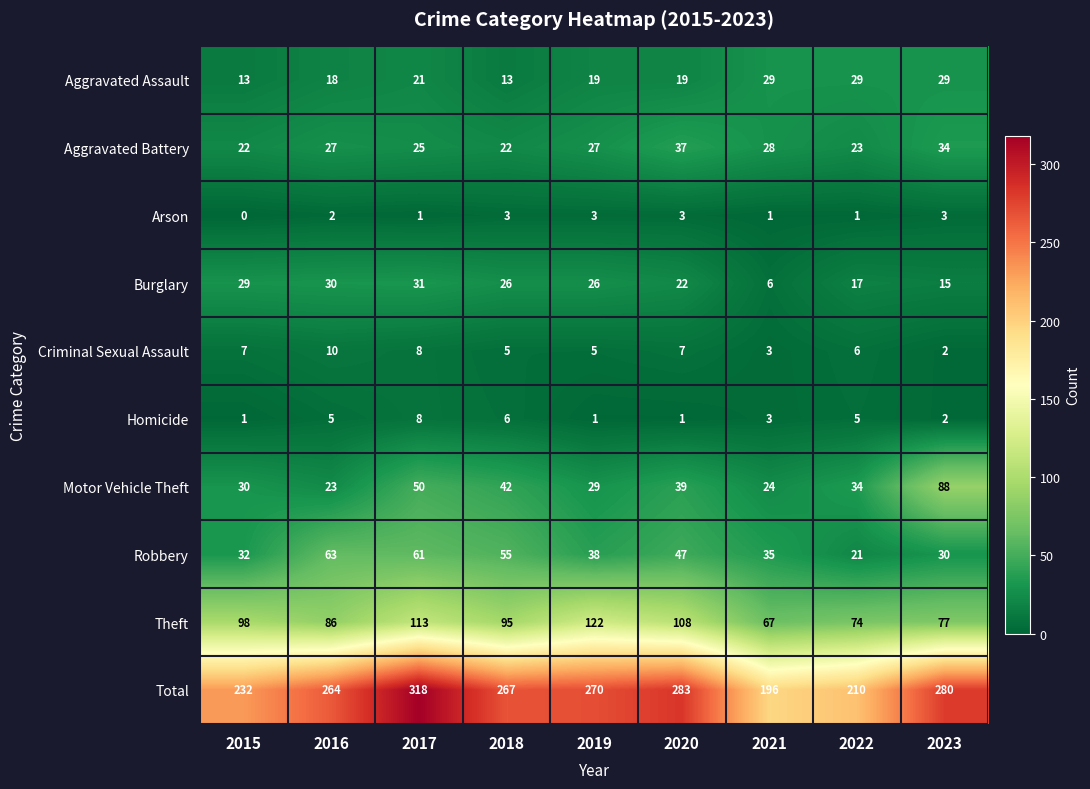

At how many categories does at least one series exceed 85?

9